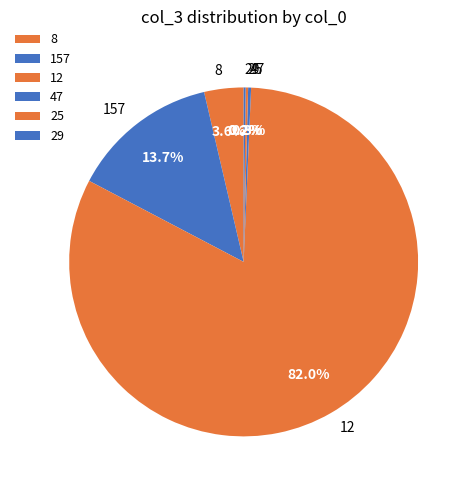

What percentage is the 157 slice, to the nearest percent?

14%